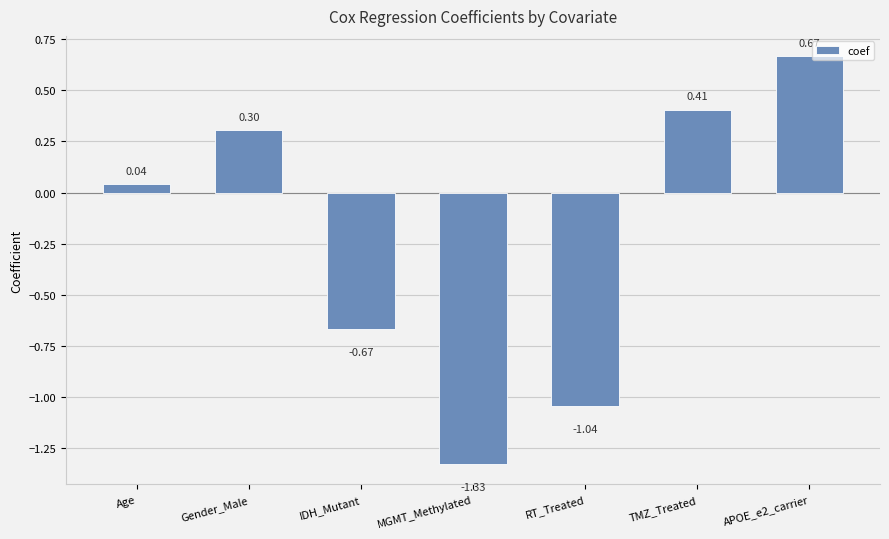

What is the difference between the second highest and minimum values?

1.7